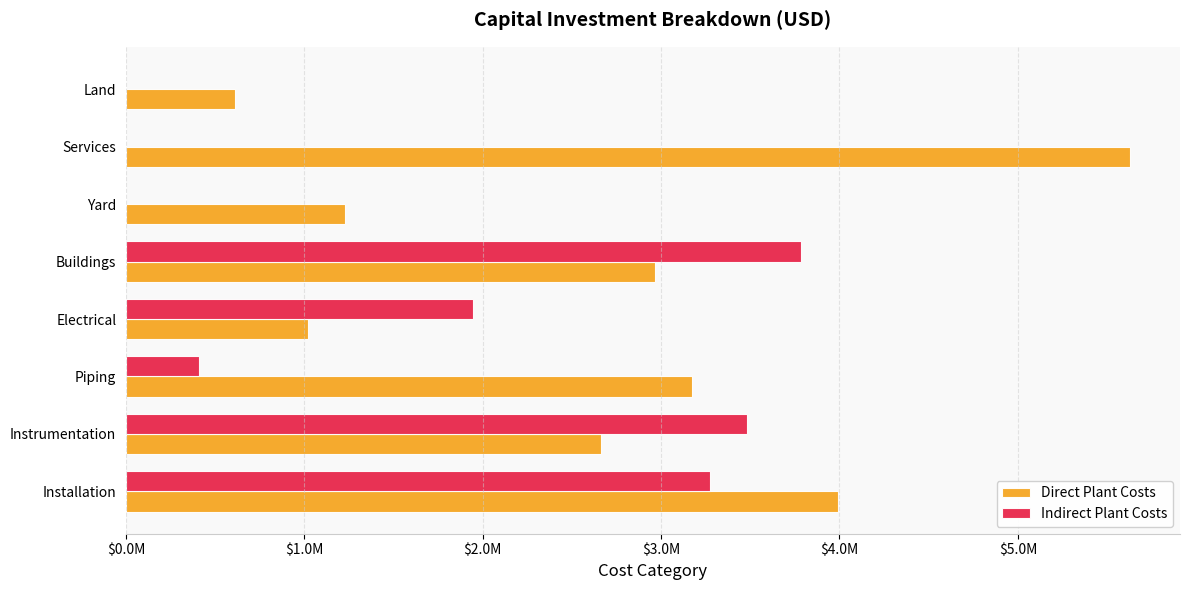

What are all the series names shown in the legend?

Direct Plant Costs, Indirect Plant Costs